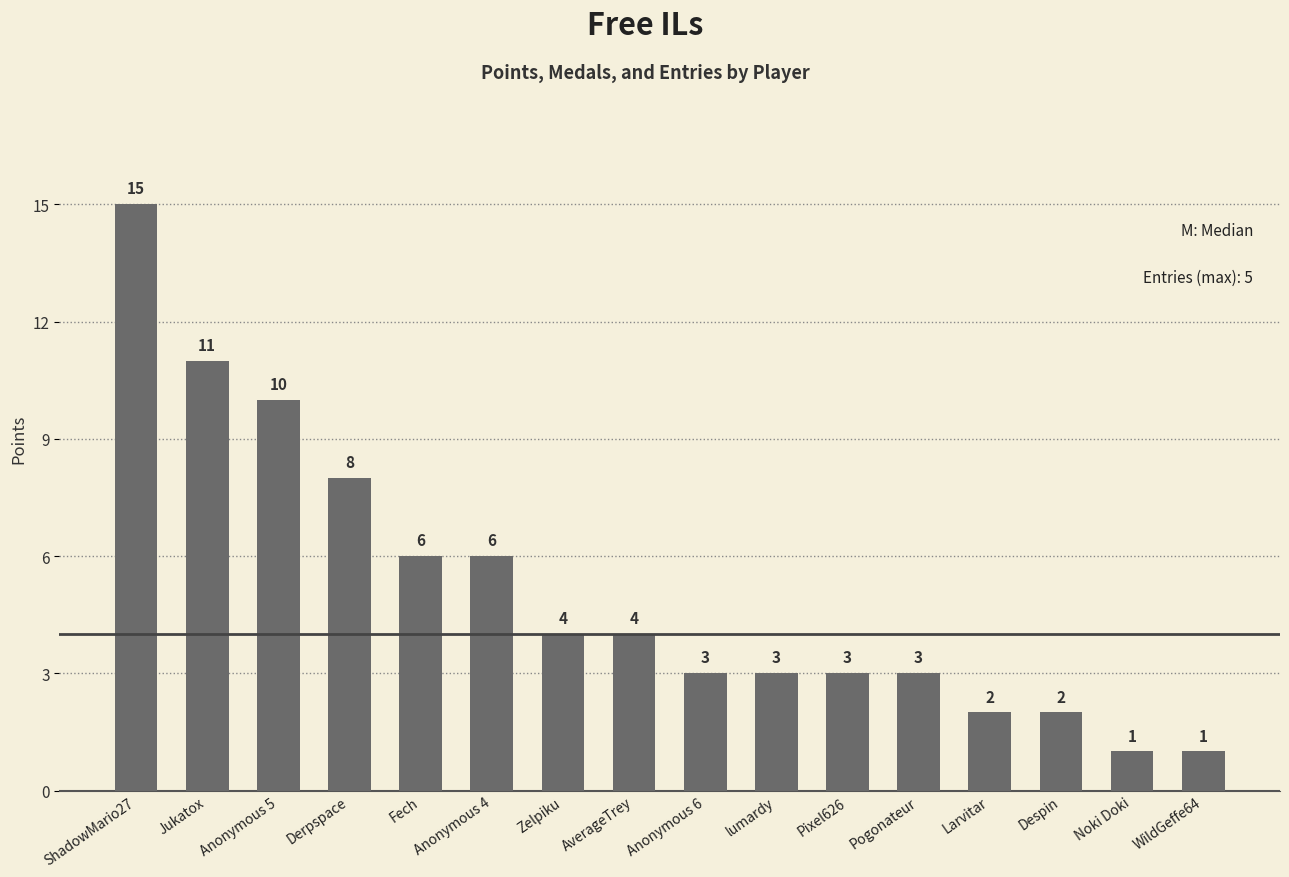

What is the sum of all values?

82